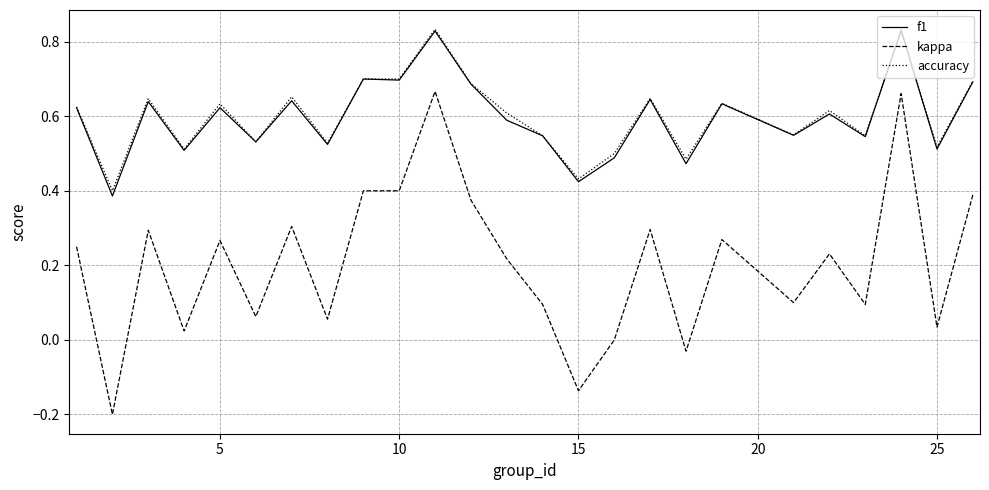

Which series has the largest range (max minus min)?

kappa